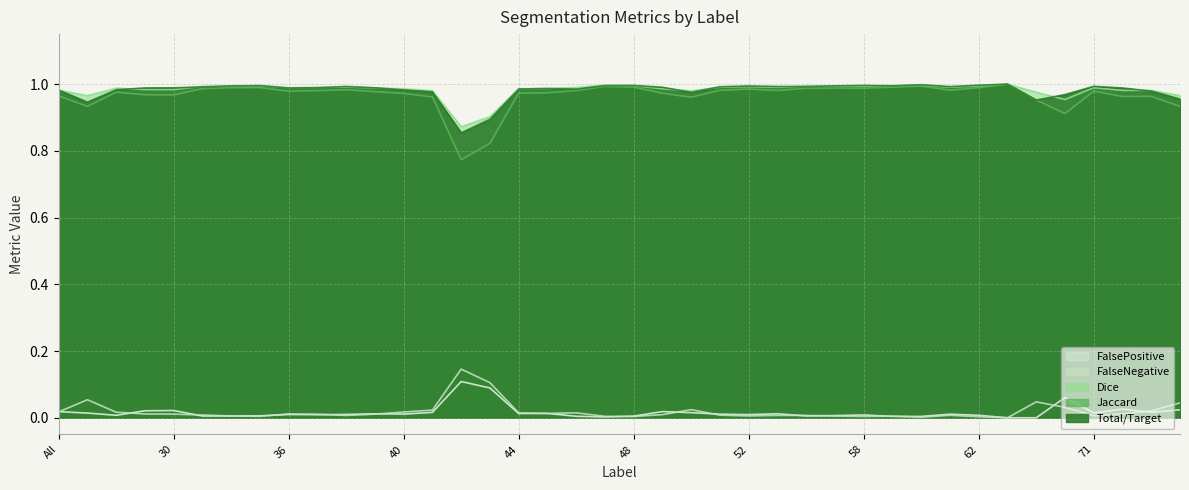

Rank the categories by FalseNegative value from lowest to highest.

42, 43, 4, 64, 75, 69, 50, 41, 73, All, 40, 11, 46, 44, 45, 72, 36, 23, 30, 39, 37, 49, 31, 51, 61, 55, 38, 56, 71, 52, 32, 57, 59, 35, 47, 58, 48, 62, 60, 63